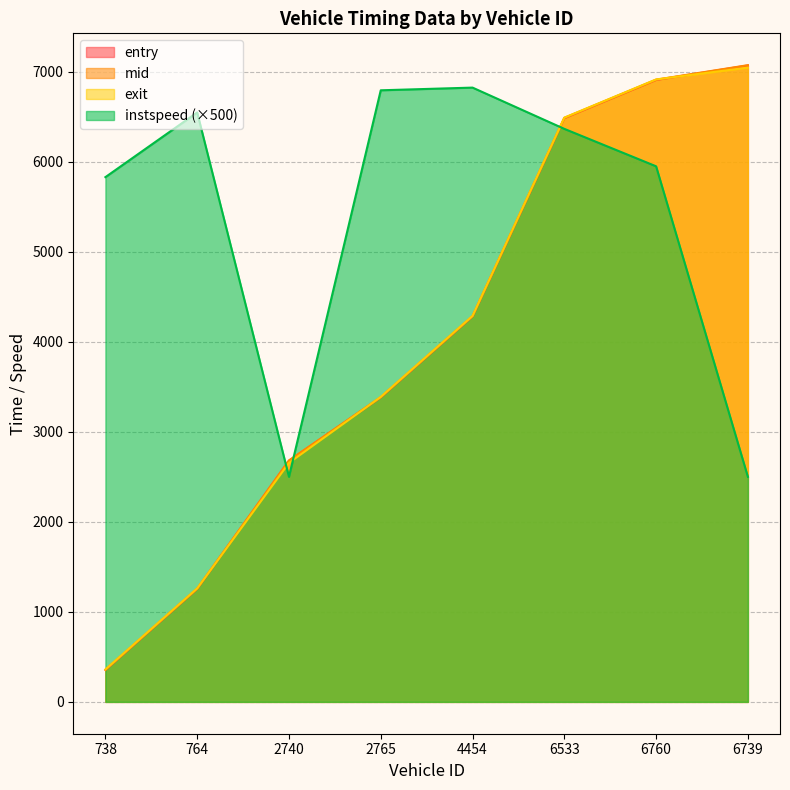

Is the value of exit at 738 greater than the value of instspeed at 6739?

No